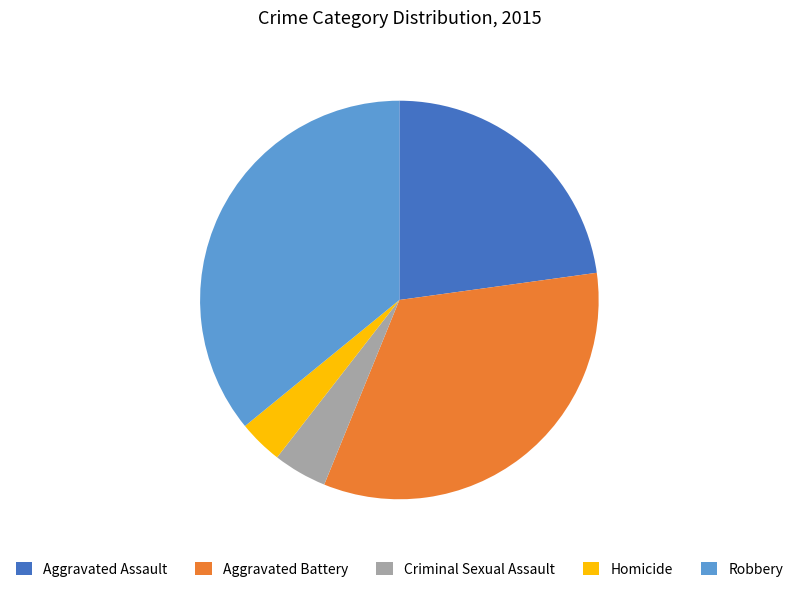

Between Aggravated Assault and Aggravated Battery, which is larger?

Aggravated Battery